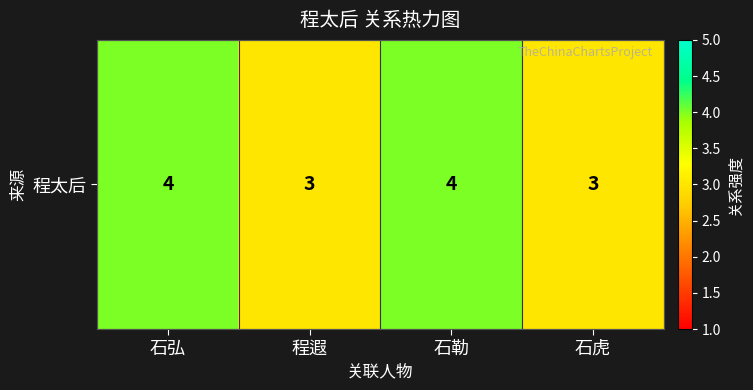

What is the sum of the values at 石虎 and 程遐?

6